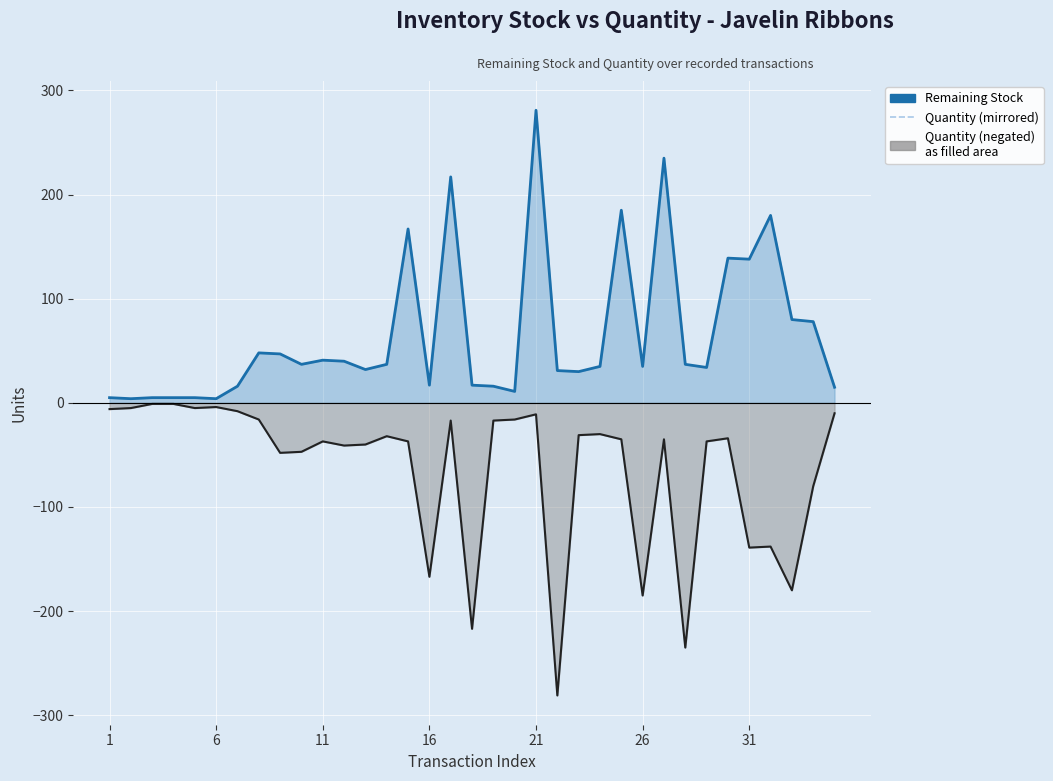

What is the minimum value for Quantity (negated)?

-281